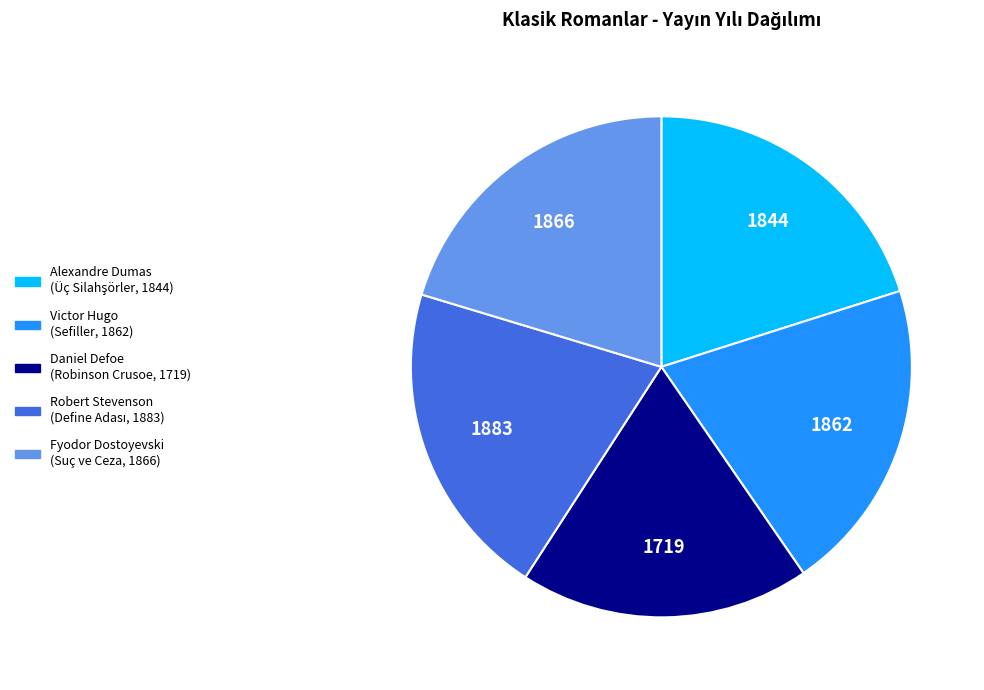

Combined, do Fyodor Dostoyevski and Alexandre Dumas account for over 50%?

No